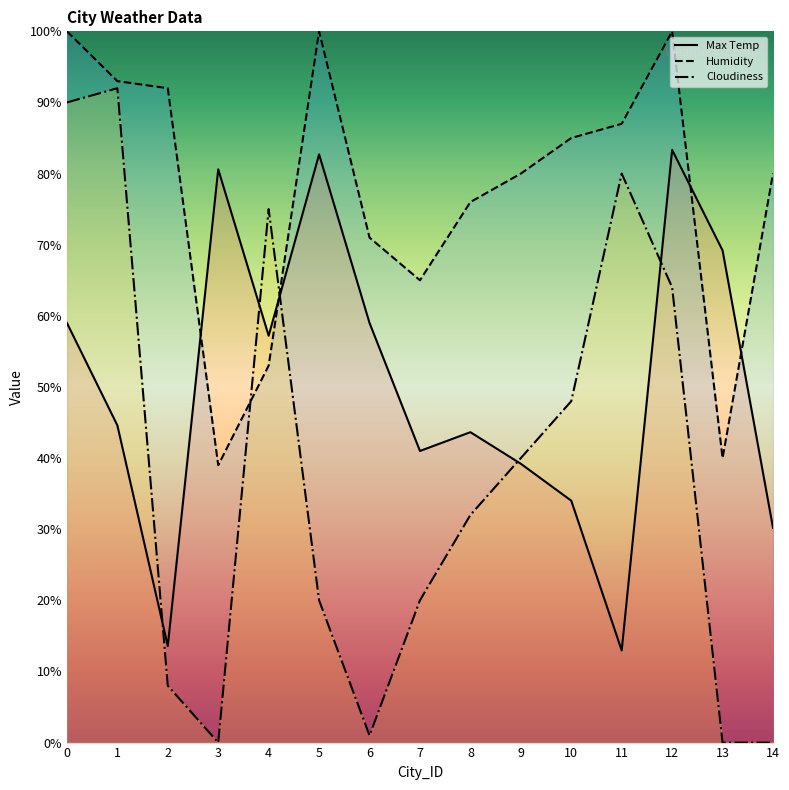

True or false: Max Temp has a value of 57.2 at 4.

True